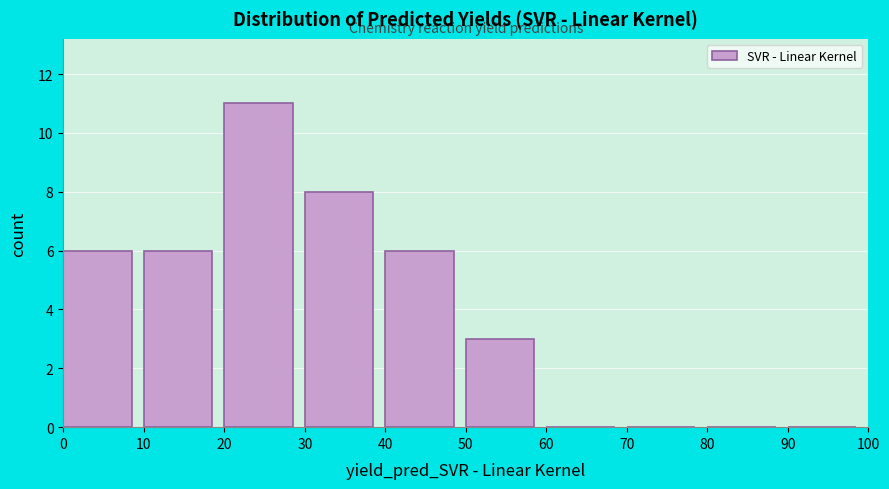

How tall is the bar that spans 20 to 30 on the x-axis? The values are not printed on the chart, so give them approximately, as read against the axis.

11